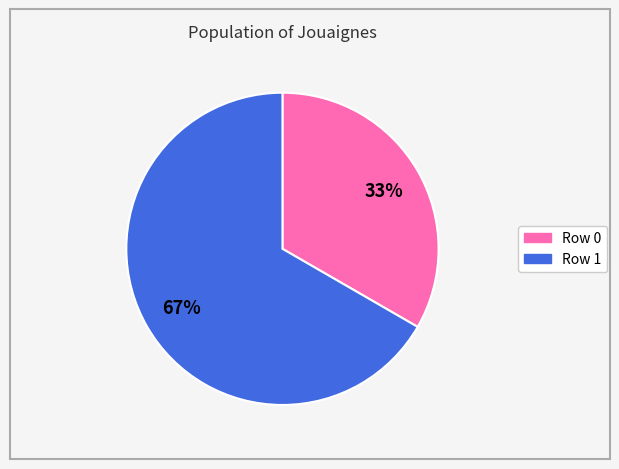

What is the majority slice?

Row 1